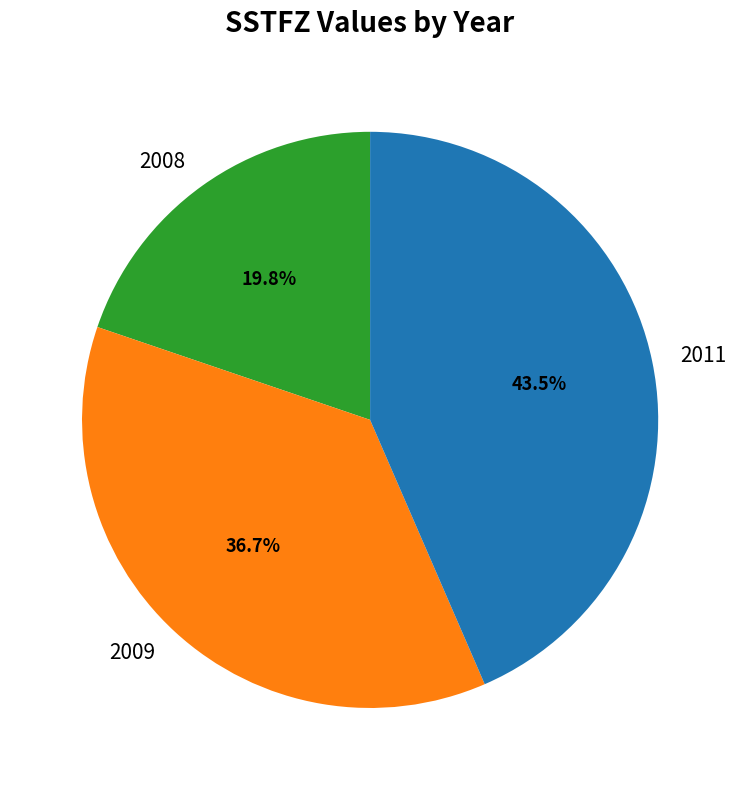

Does 2011 account for over 50% of the chart?

No